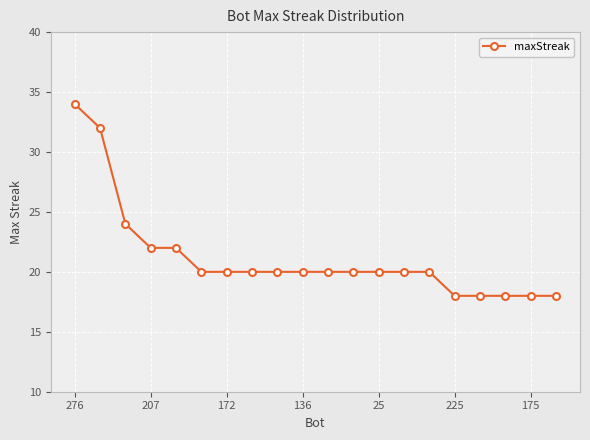

What is the value of the 6th point from the left?

20